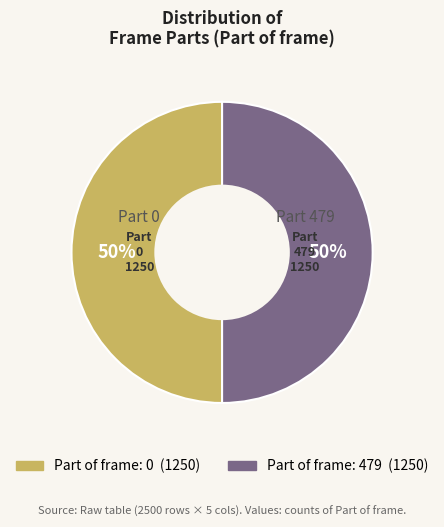

To the nearest percent, what is the average slice percentage?

50%